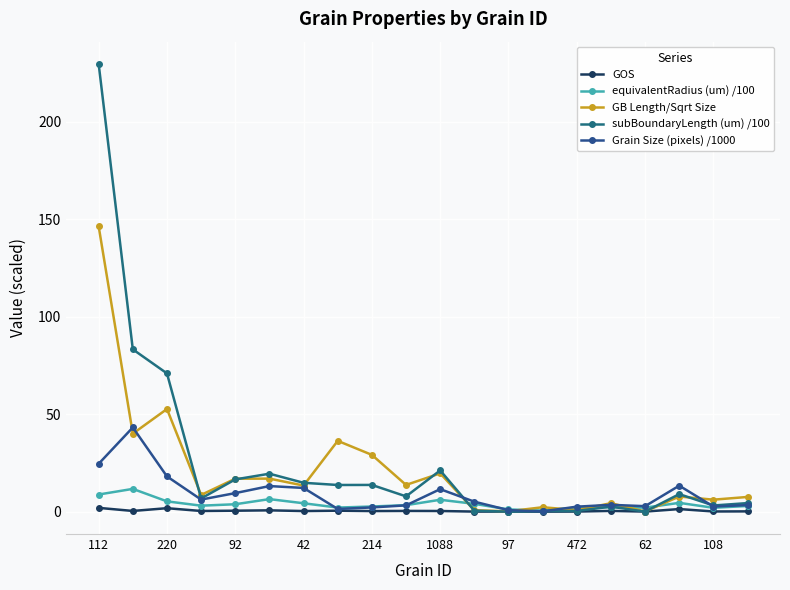

List the labels in order of equivalentRadius (um) /100 value, smallest first.

13, 12, 18, 16, 472, 14, 15, 62, 19, 42, 108, 214, 11, 97, 17, 92, 10, 1088, 112, 220